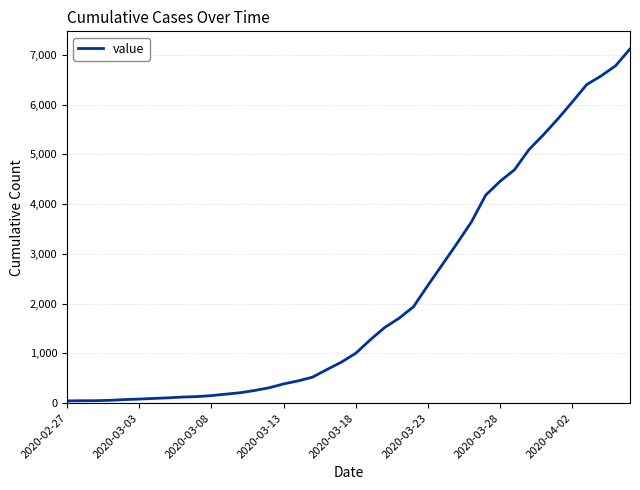

What is the greatest value displayed?

7117